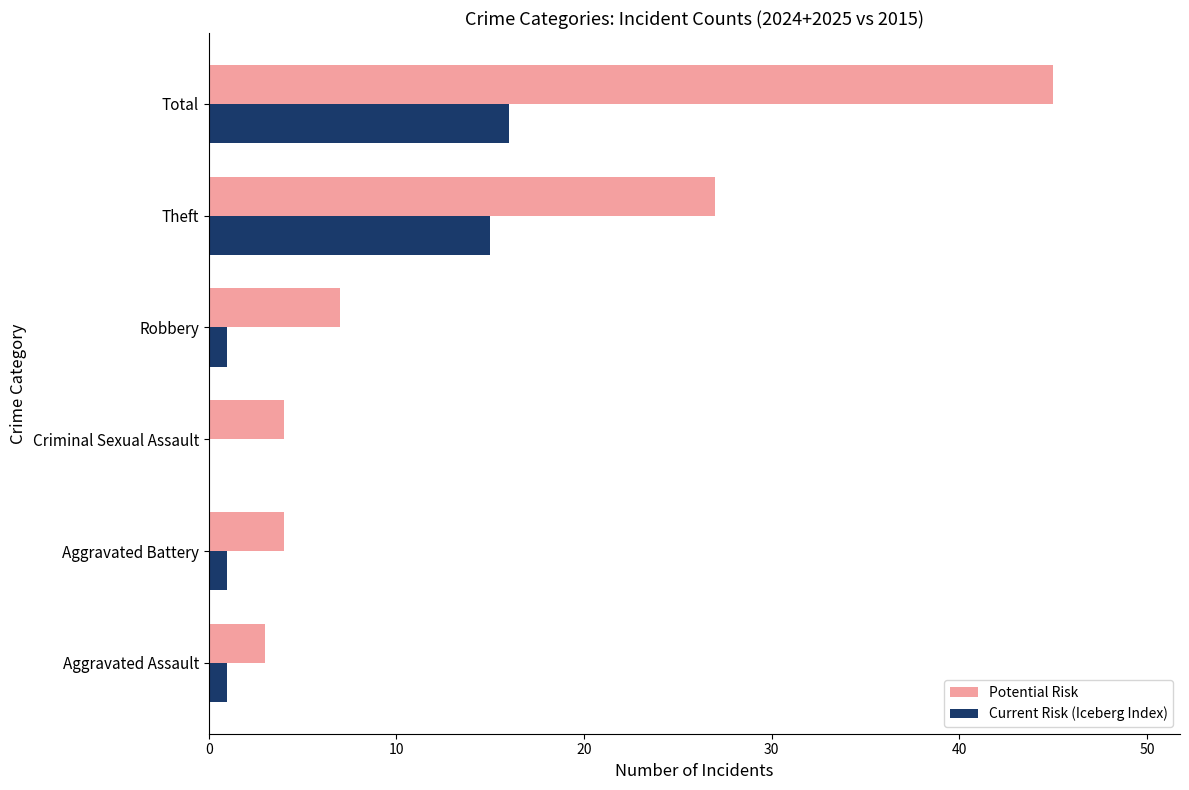

Which series has the largest total across all categories?

Potential Risk